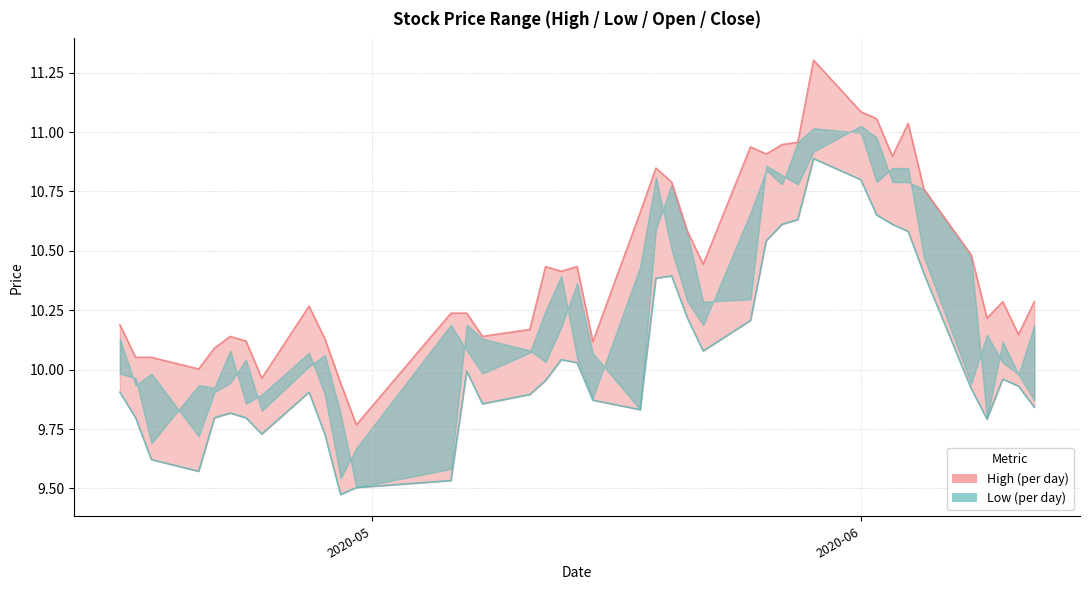

Does the chart have visible grid lines?

Yes